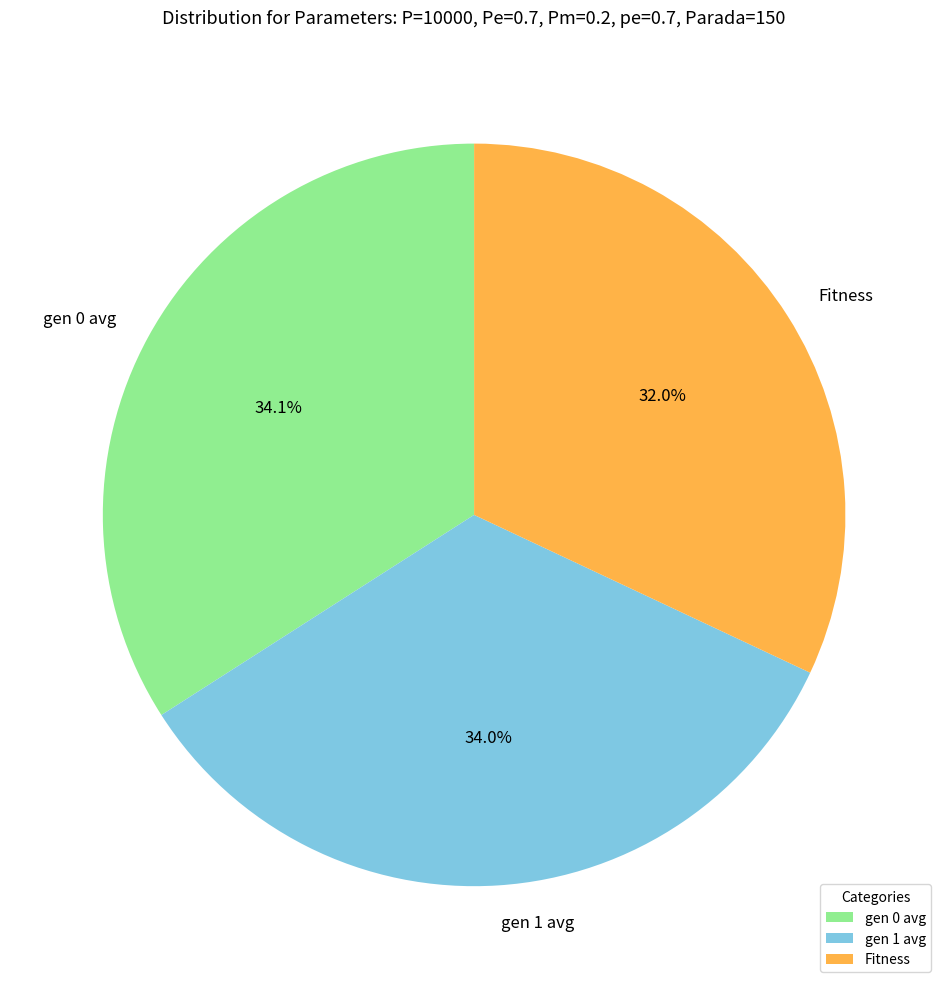

Which has a higher value, gen 0 avg or Fitness?

gen 0 avg